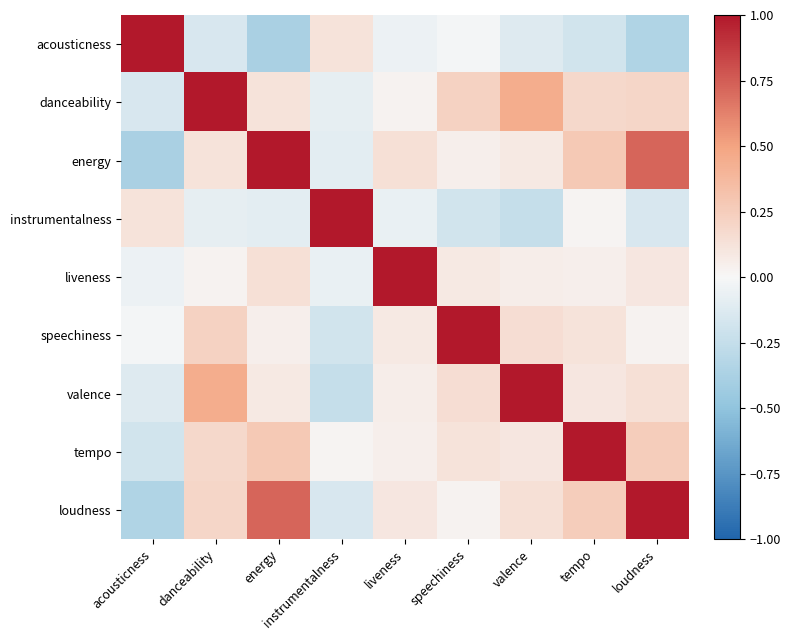

Reading right to left, list all the values displayed in this chart.

acousticness: loudness=-0.3	tempo=-0.2	valence=-0.1	speechiness=-0.0	liveness=-0.1	instrumentalness=0.1	energy=-0.4	danceability=-0.1	acousticness=1.0
danceability: loudness=0.2	tempo=0.2	valence=0.5	speechiness=0.2	liveness=0.0	instrumentalness=-0.1	energy=0.1	danceability=1.0	acousticness=-0.1
energy: loudness=0.7	tempo=0.3	valence=0.1	speechiness=0.1	liveness=0.1	instrumentalness=-0.1	energy=1.0	danceability=0.1	acousticness=-0.4
instrumentalness: loudness=-0.1	tempo=0.0	valence=-0.2	speechiness=-0.2	liveness=-0.1	instrumentalness=1.0	energy=-0.1	danceability=-0.1	acousticness=0.1
liveness: loudness=0.1	tempo=0.1	valence=0.1	speechiness=0.1	liveness=1.0	instrumentalness=-0.1	energy=0.1	danceability=0.0	acousticness=-0.1
speechiness: loudness=0.0	tempo=0.1	valence=0.1	speechiness=1.0	liveness=0.1	instrumentalness=-0.2	energy=0.1	danceability=0.2	acousticness=-0.0
valence: loudness=0.1	tempo=0.1	valence=1.0	speechiness=0.1	liveness=0.1	instrumentalness=-0.2	energy=0.1	danceability=0.5	acousticness=-0.1
tempo: loudness=0.2	tempo=1.0	valence=0.1	speechiness=0.1	liveness=0.1	instrumentalness=0.0	energy=0.3	danceability=0.2	acousticness=-0.2
loudness: loudness=1.0	tempo=0.2	valence=0.1	speechiness=0.0	liveness=0.1	instrumentalness=-0.1	energy=0.7	danceability=0.2	acousticness=-0.3